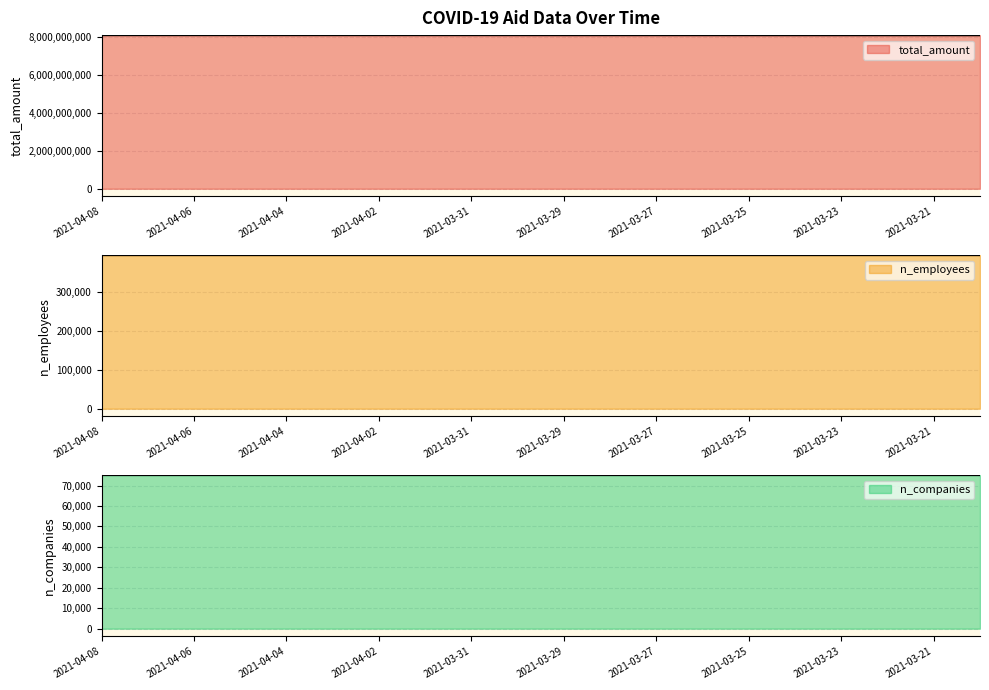

Which category has the lowest value across all series?

2021-03-22